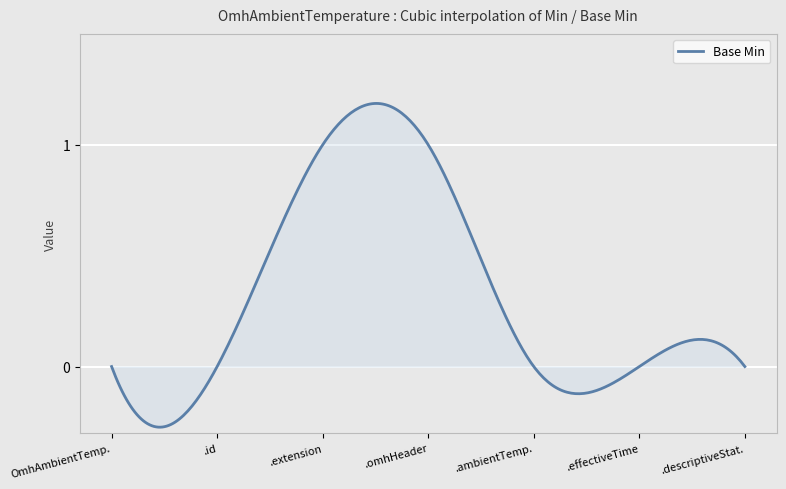

What is the difference between the maximum and minimum values?

1.5